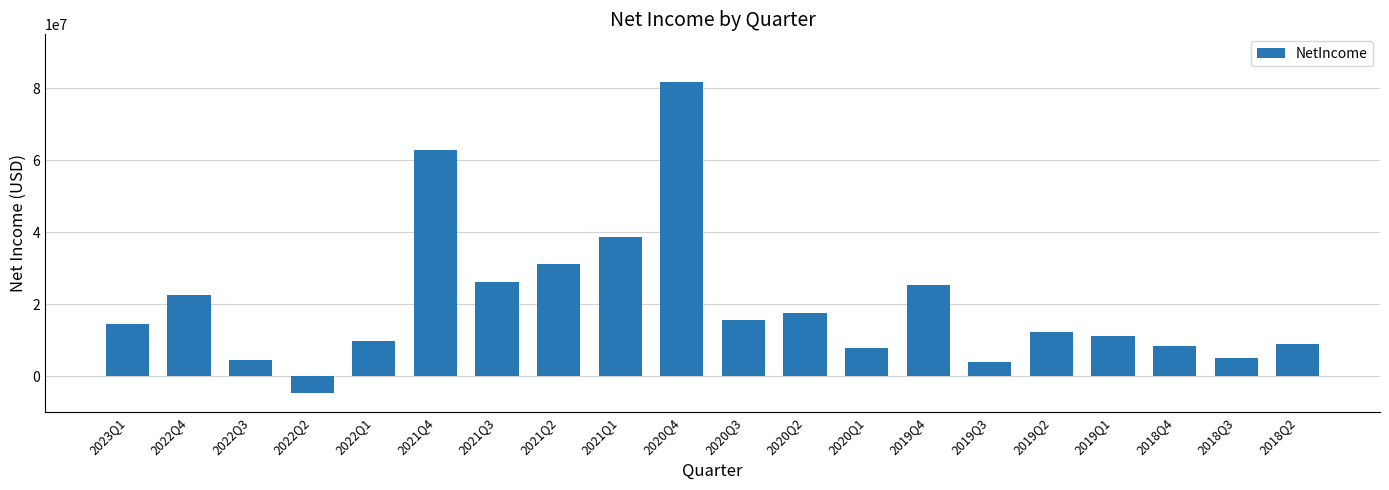

What is the value of the 12th bar from the left?

17649000